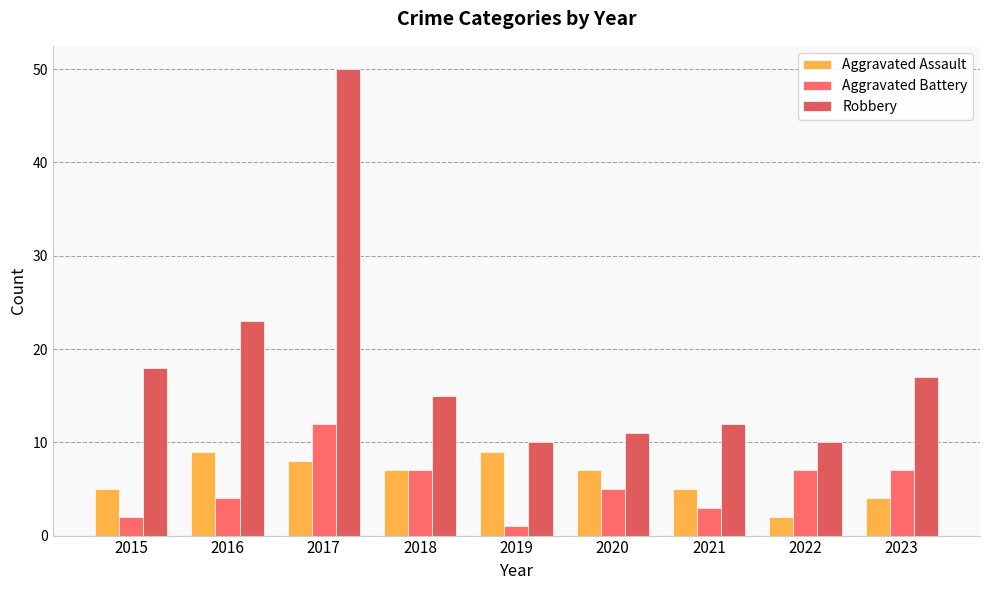

Reading left to right, transcribe all the data shown in this chart.

Aggravated Assault: 5	9	8	7	9	7	5	2	4
Aggravated Battery: 2	4	12	7	1	5	3	7	7
Robbery: 18	23	50	15	10	11	12	10	17